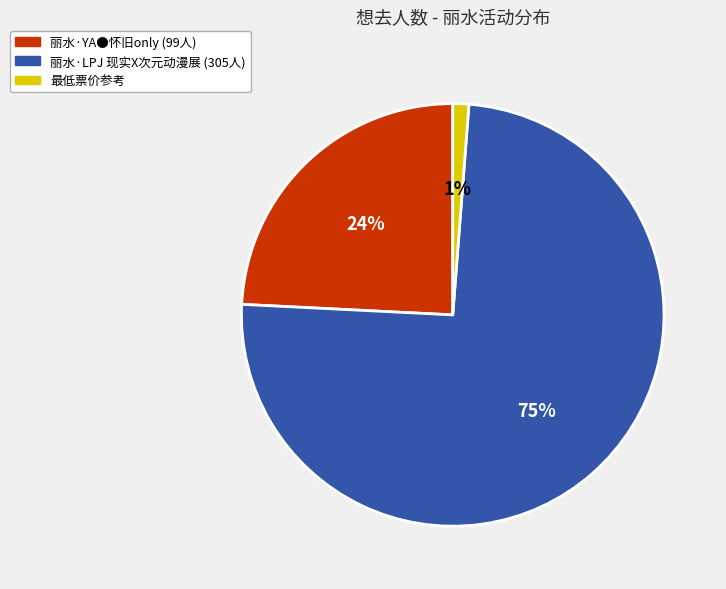

To the nearest percent, what is the average slice percentage?

33%